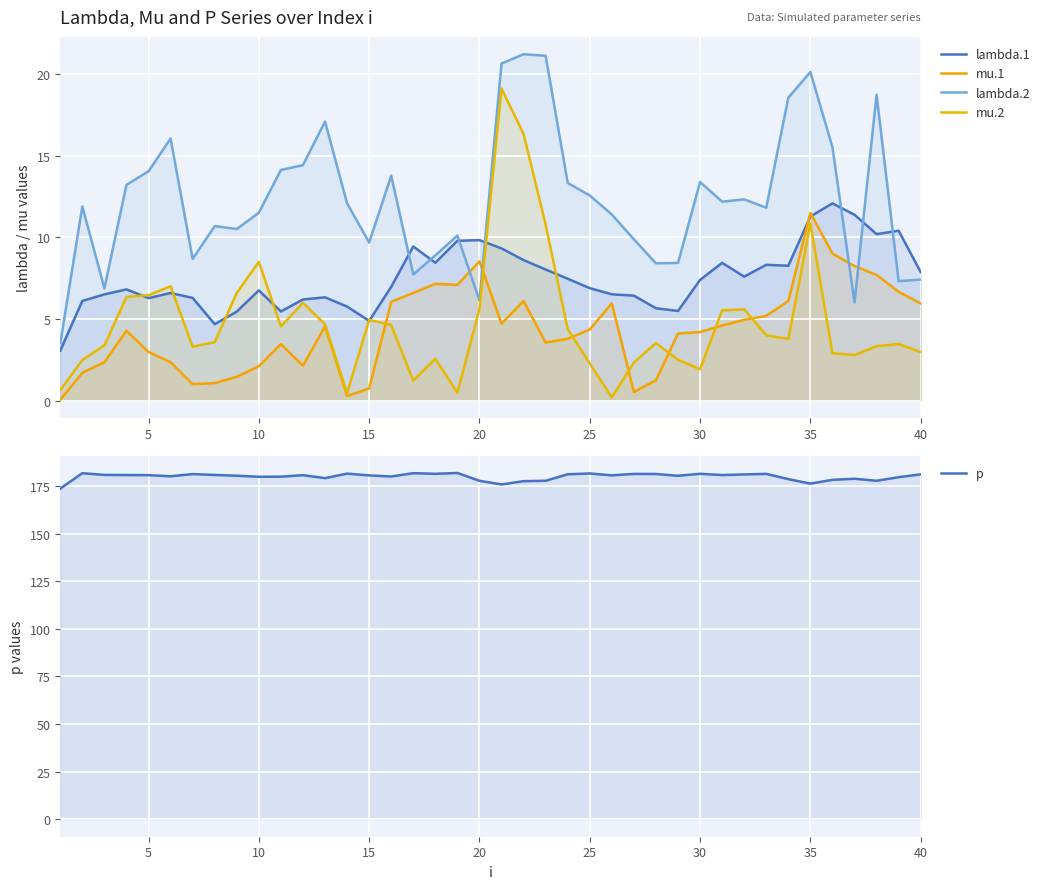

Count the number of categories in the chart.

40